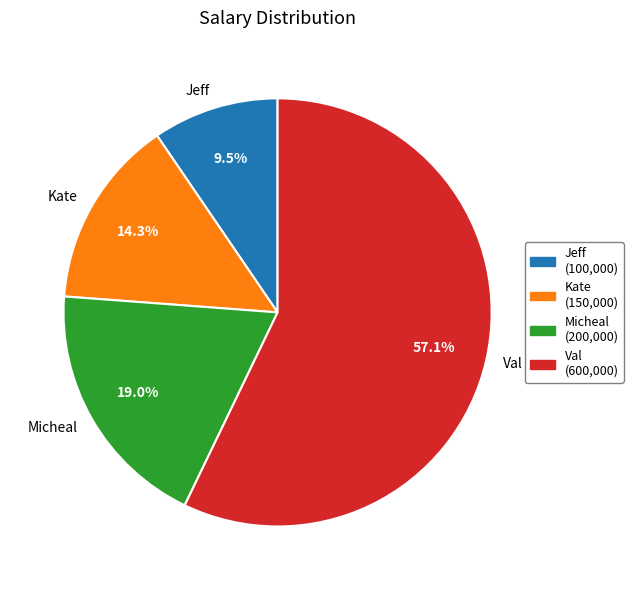

To the nearest percent, what portion does Val represent?

57%